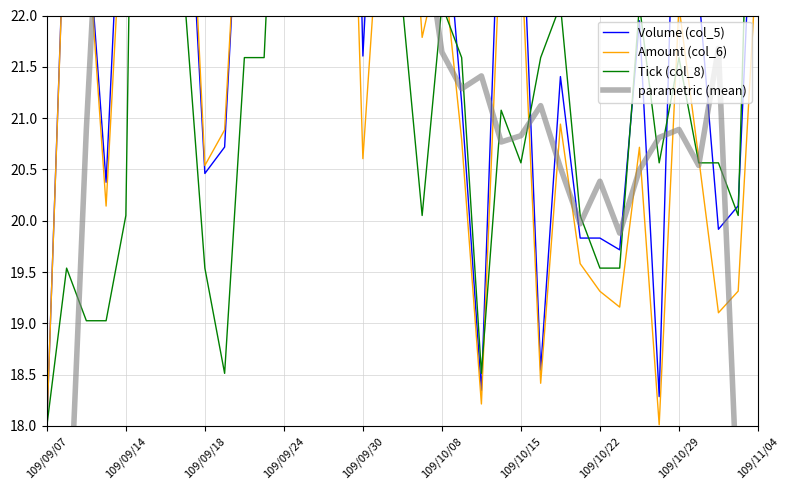

Does the chart display data point markers on the line(s)?

No